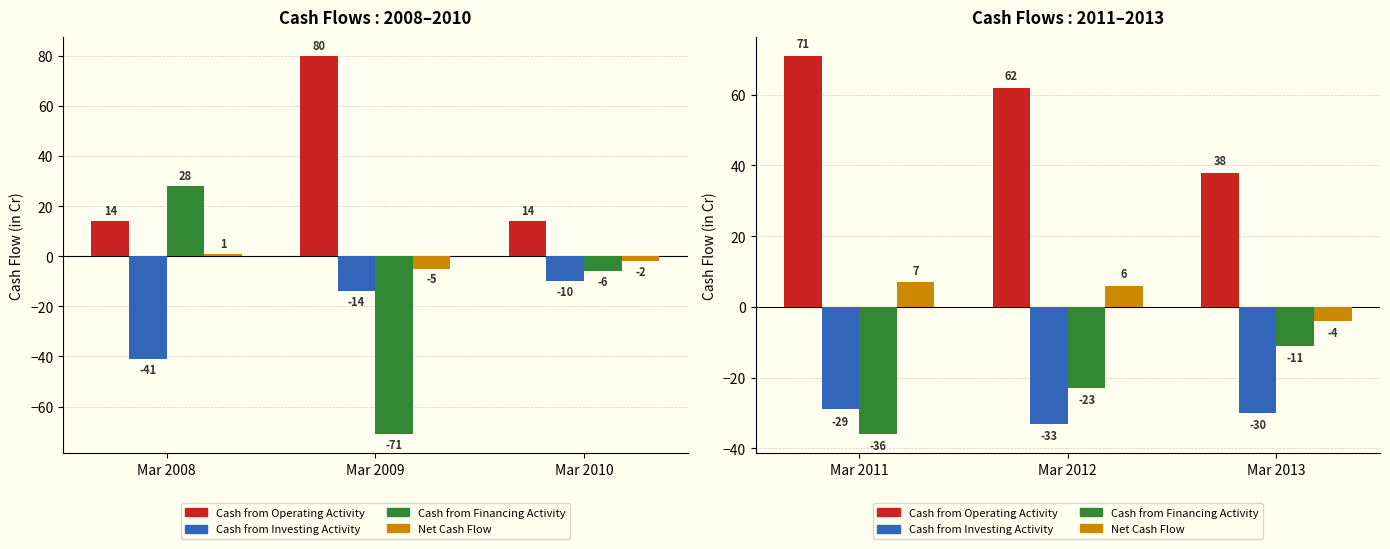

What is the average value of the Cash from Financing Activity series?

-23